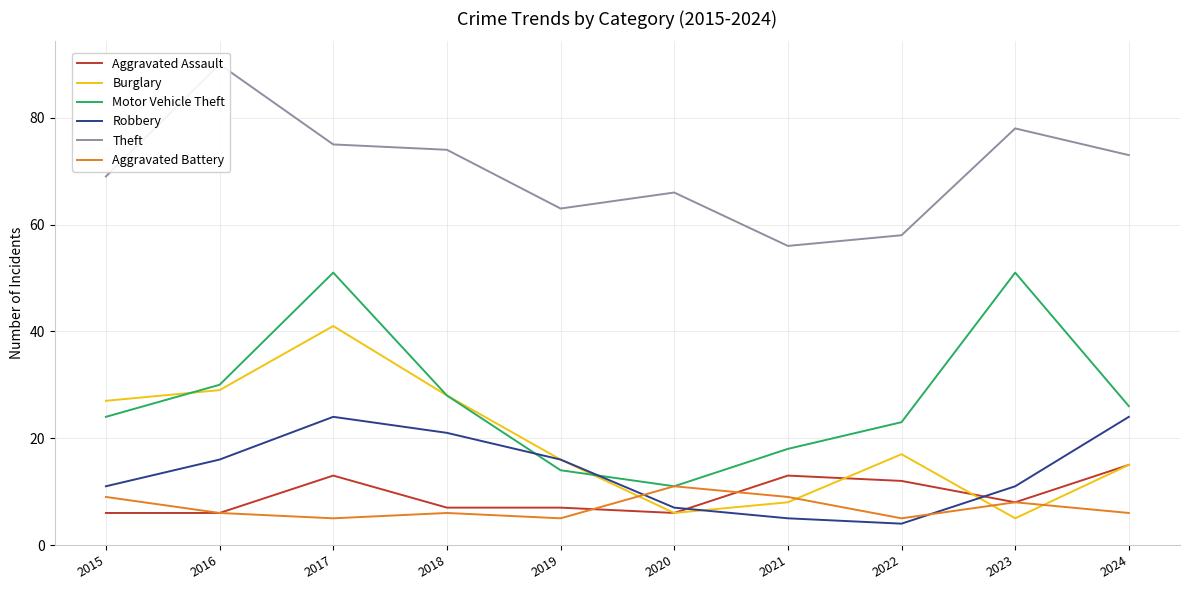

What is the average value of the Motor Vehicle Theft series?

28